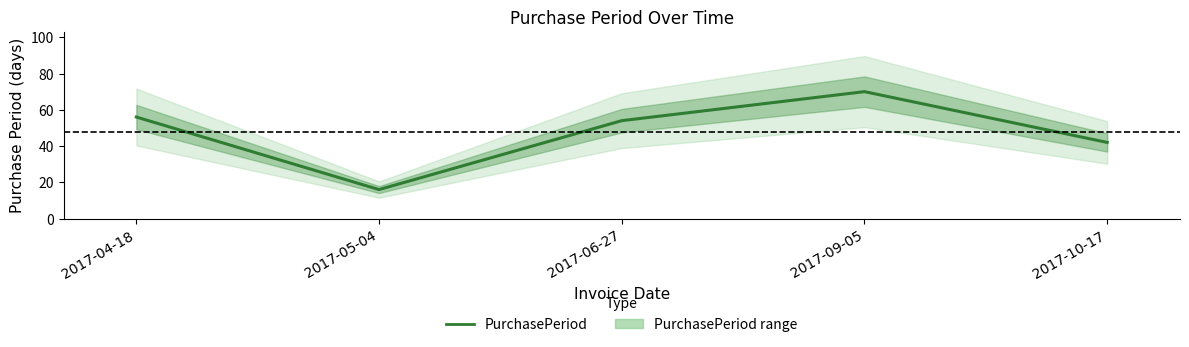

Which label corresponds to the largest value in the chart?

2017-09-05